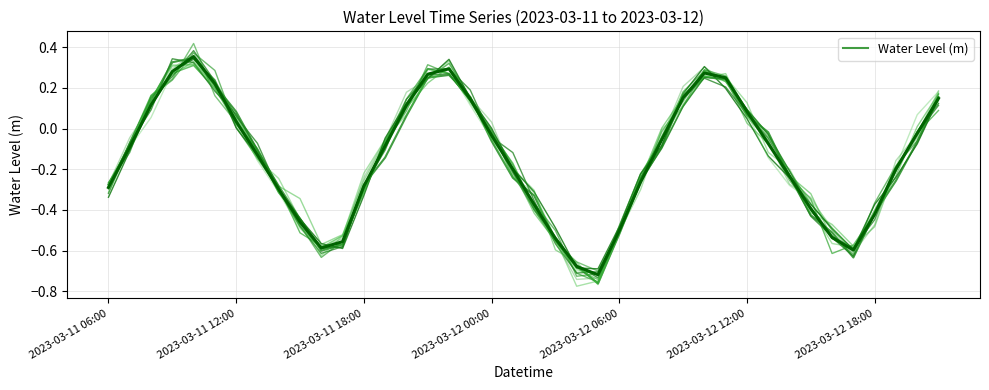

What is the average value?

-0.2